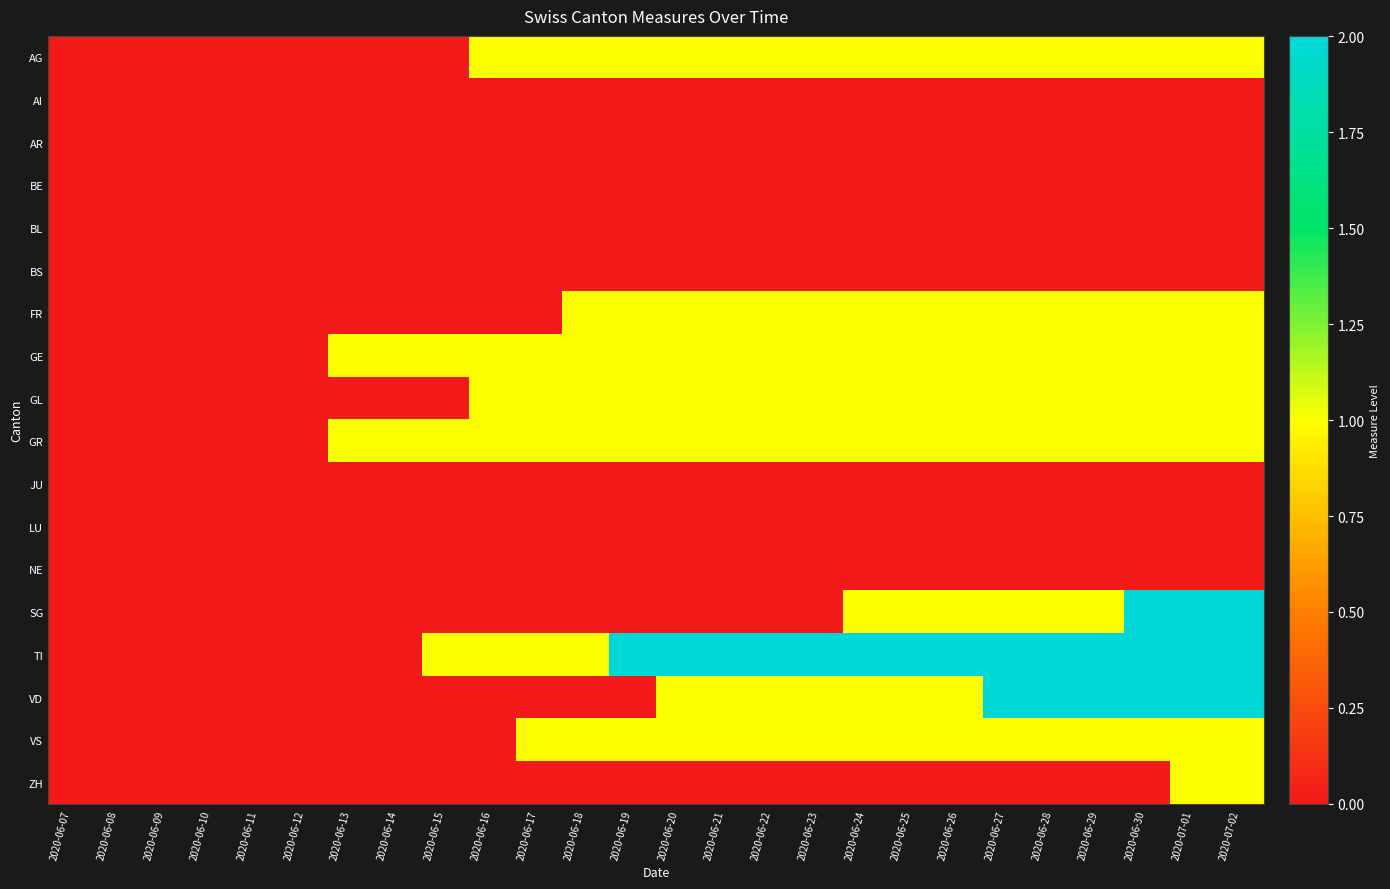

Which series has the largest total across all categories?

TI